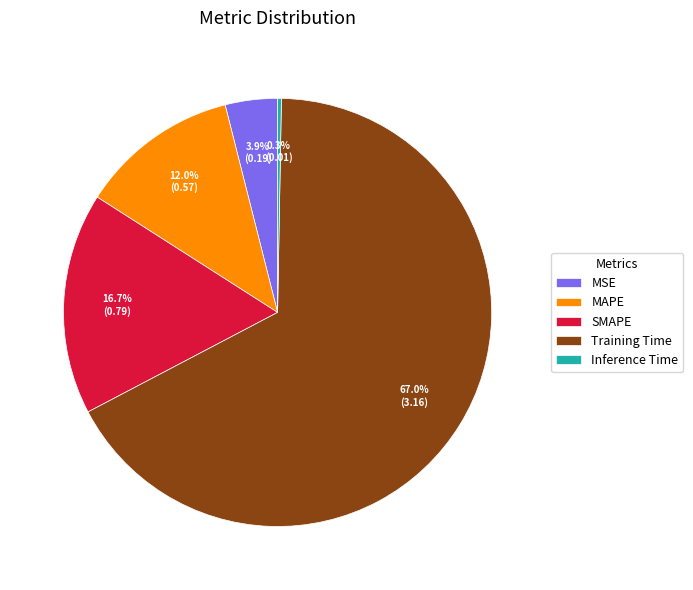

True or false: Inference Time accounts for 0% of the total.

True